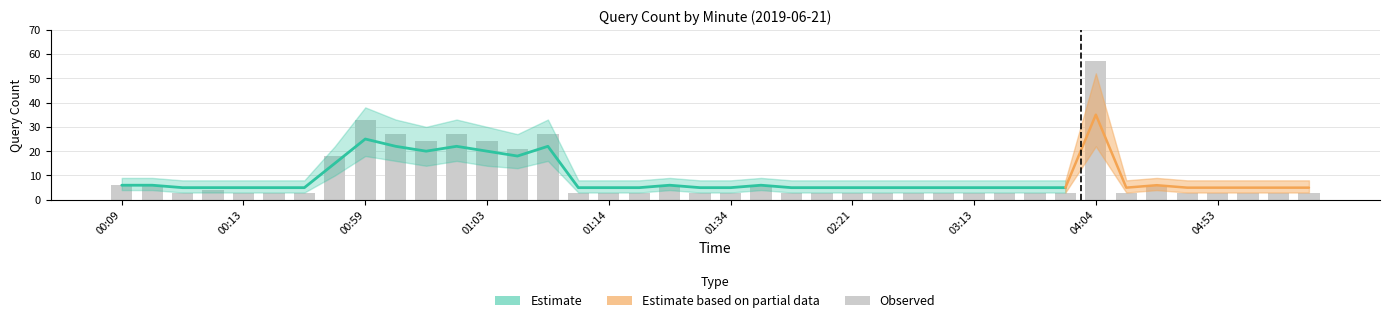

Which label corresponds to the largest value in the chart?

04:04